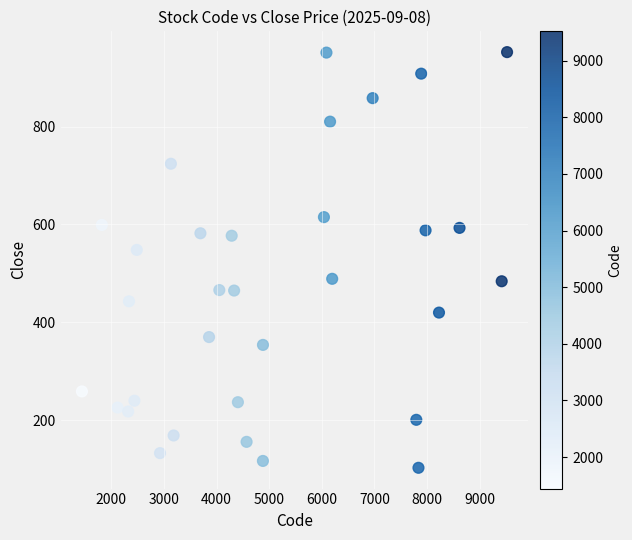

What is the range of X values (max minus min)?

8076